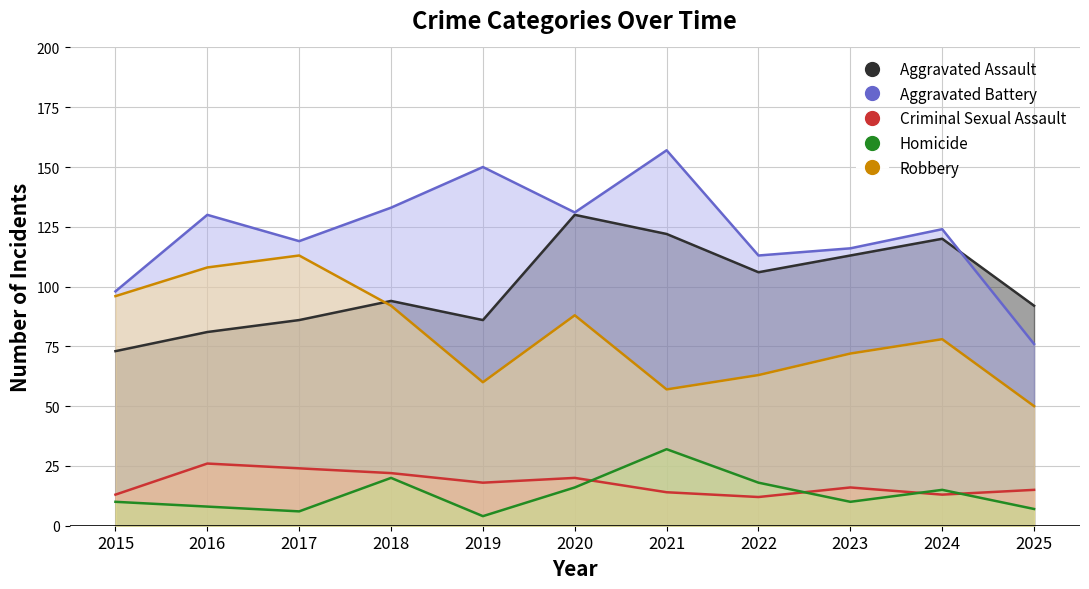

Reading left to right, what are all the values shown in this chart?

Aggravated Assault: 73	81	86	94	86	130	122	106	113	120	92
Aggravated Battery: 98	130	119	133	150	131	157	113	116	124	76
Criminal Sexual Assault: 13	26	24	22	18	20	14	12	16	13	15
Homicide: 10	8	6	20	4	16	32	18	10	15	7
Robbery: 96	108	113	92	60	88	57	63	72	78	50